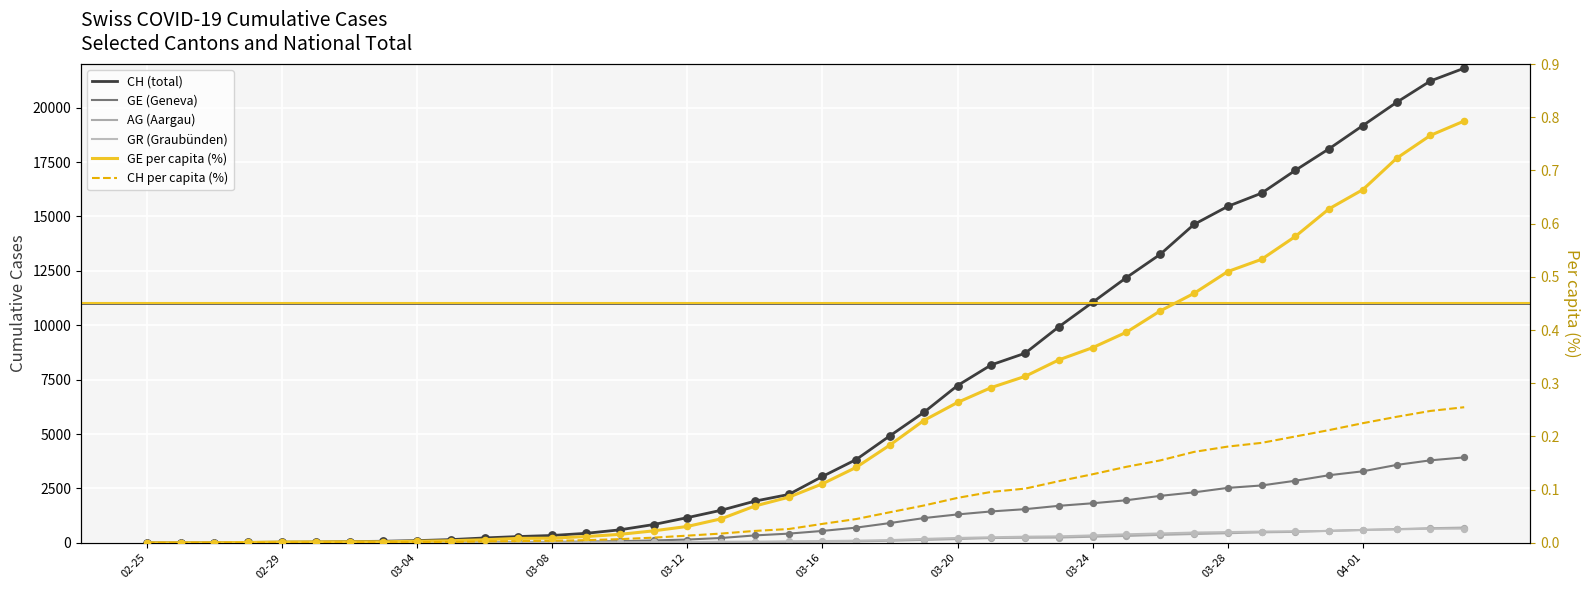

Which series contains the highest Y value?

CH (total)